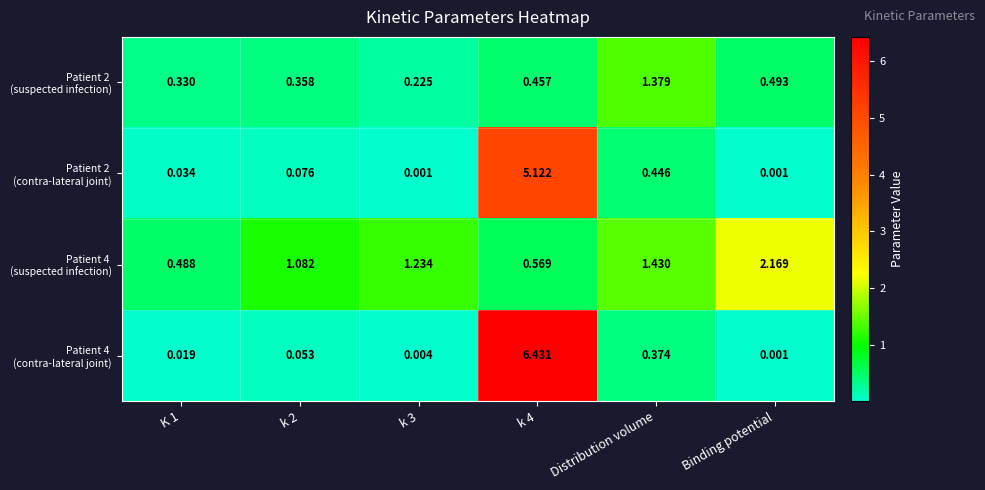

At which category is the sum across all series the highest?

k 4